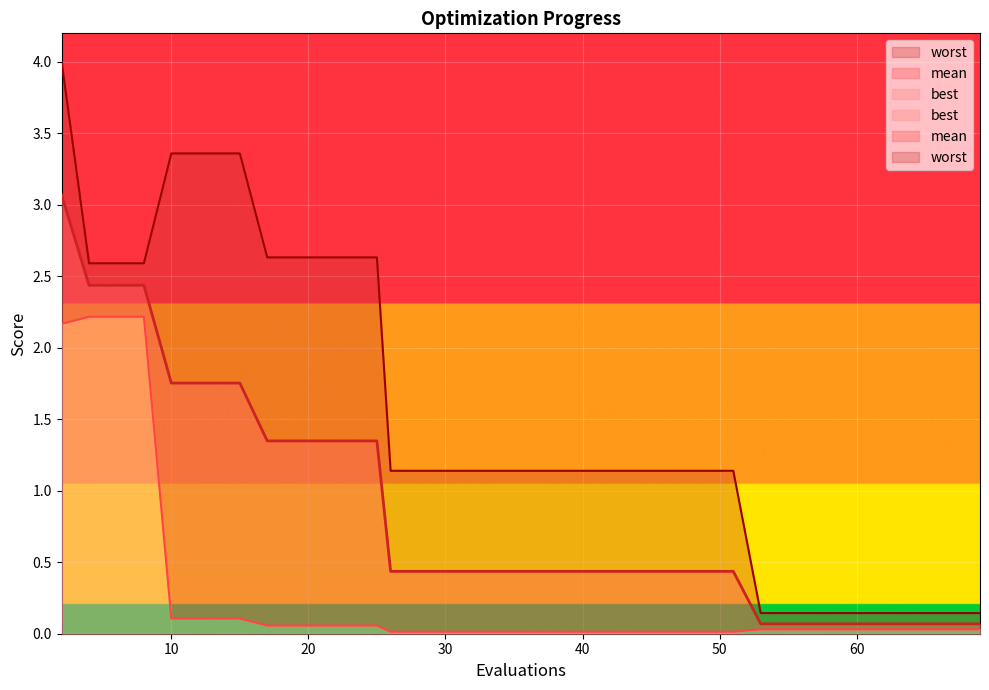

True or false: best and worst cross at least once.

False